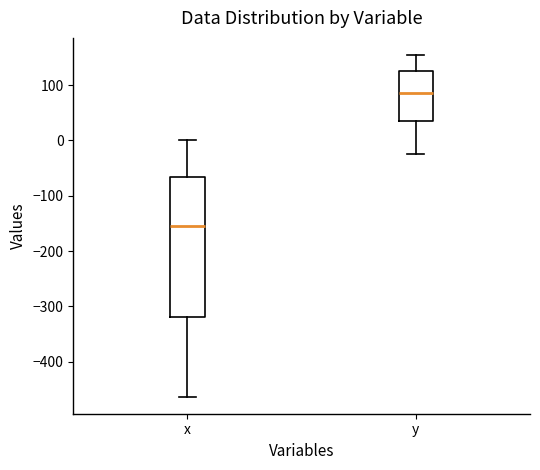

Which box is the tallest, from its lower edge to its upper edge?

x